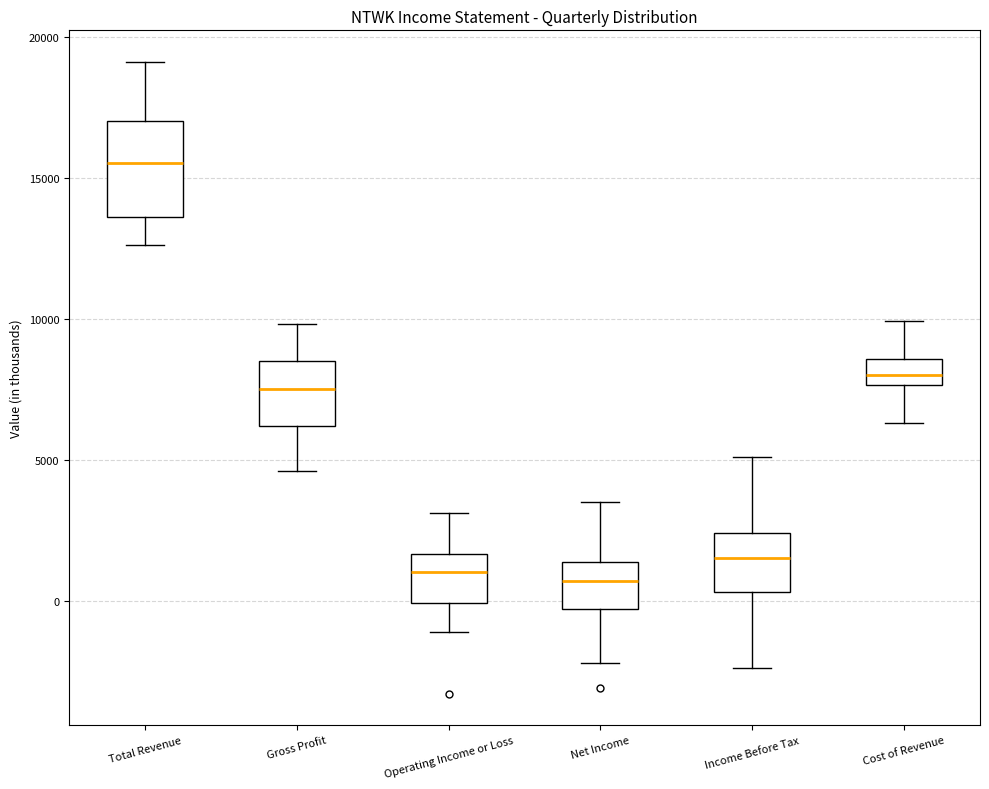

Where does the lower whisker of the box for Cost of Revenue end on the y-axis? The values are not printed on the chart, so give them approximately, as read against the axis.

6500